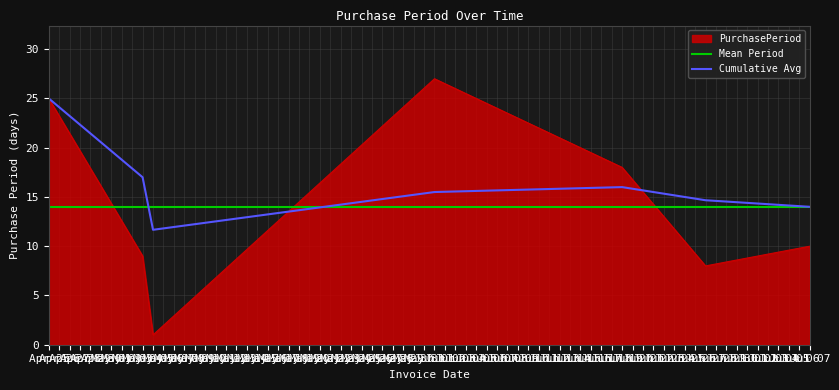

Rank the categories by value from lowest to highest.

May 05, Jun 27, May 04, Jul 07, Jun 19, Apr 25, Jun 01